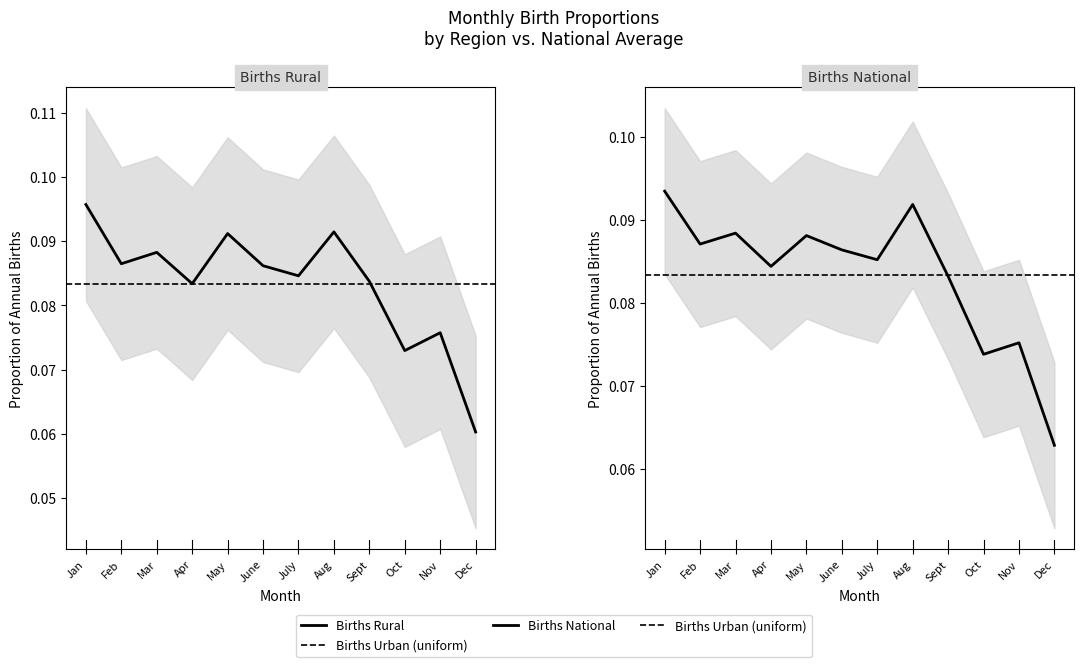

What is the lowest value of the Births National series?

0.1